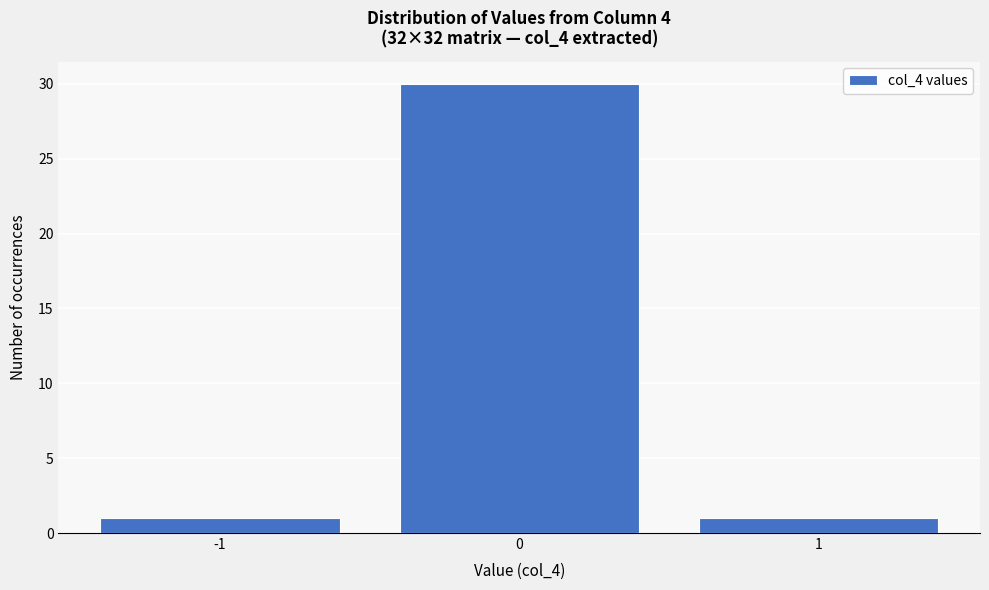

Reading left to right, transcribe all the data shown in this chart.

1	30	1